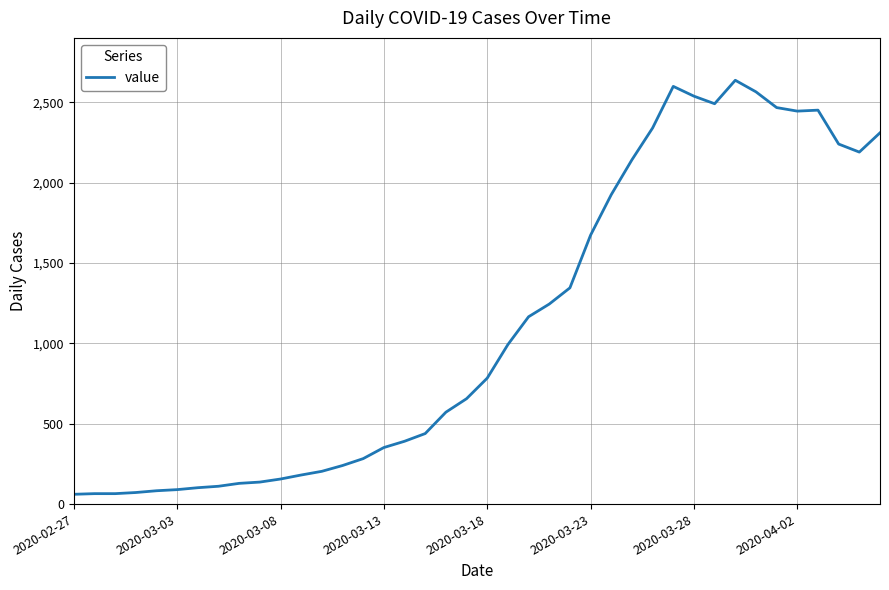

What is the difference between the maximum and minimum values?

2577